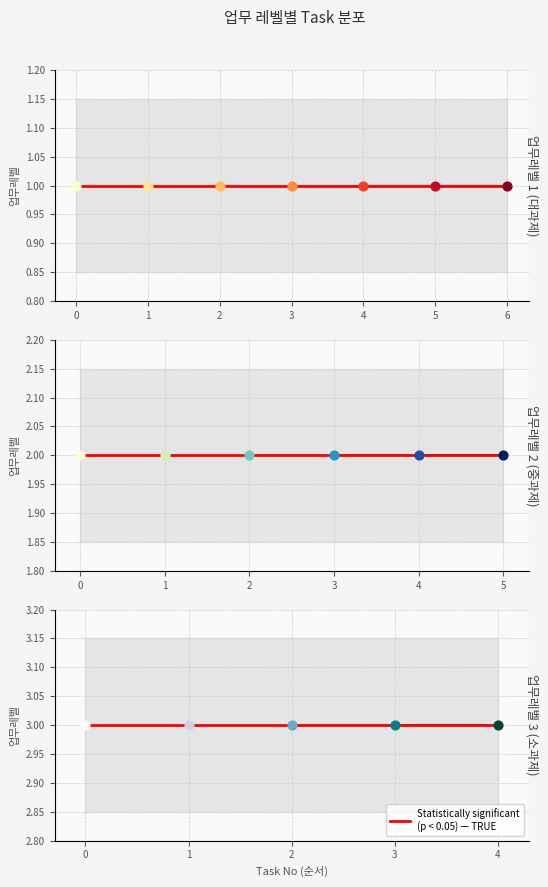

Which series contains the highest Y value?

업무레벨 3